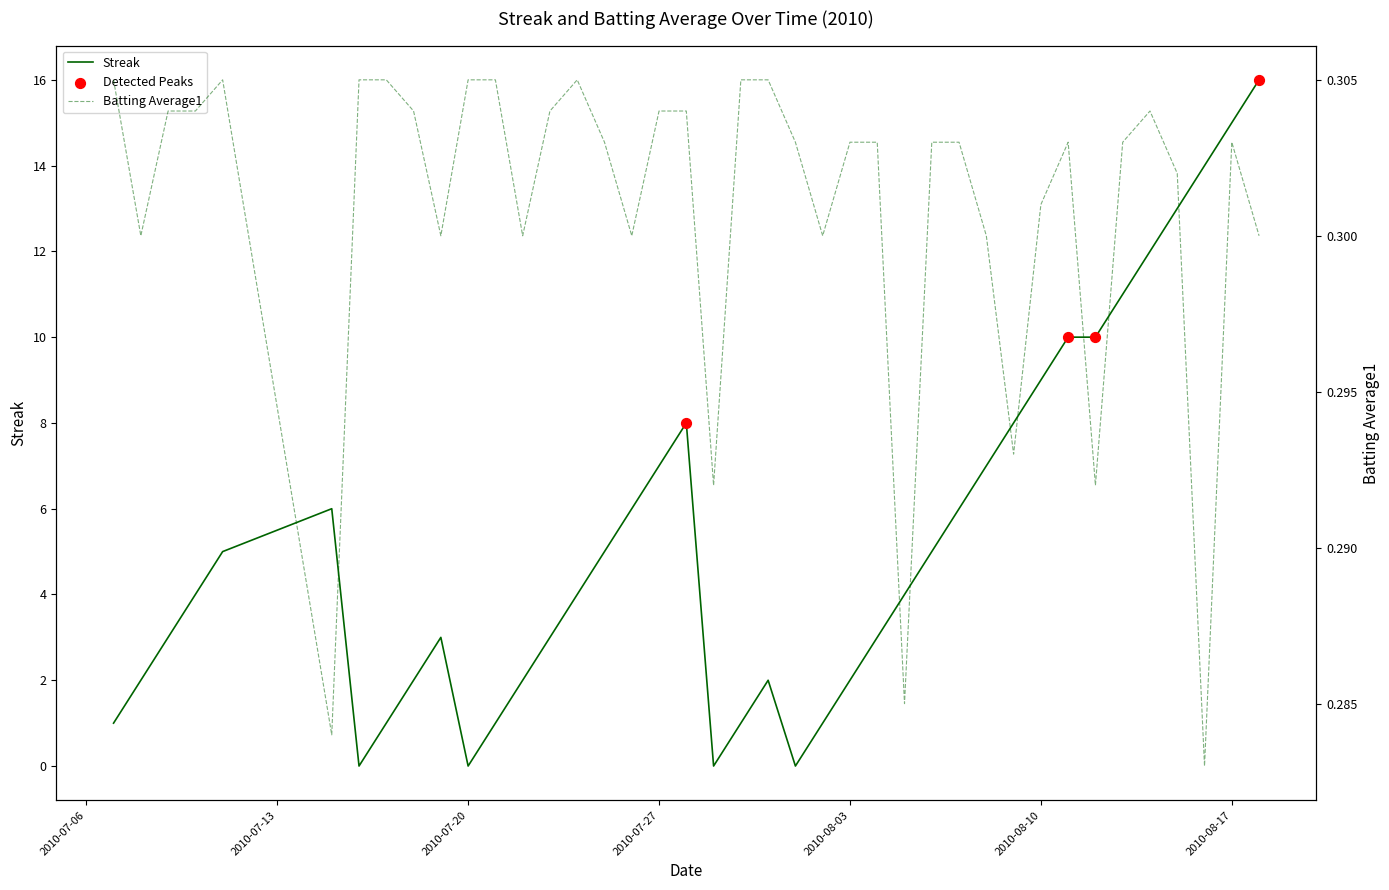

What is the total value across all series at 2010-07-09?

3.3